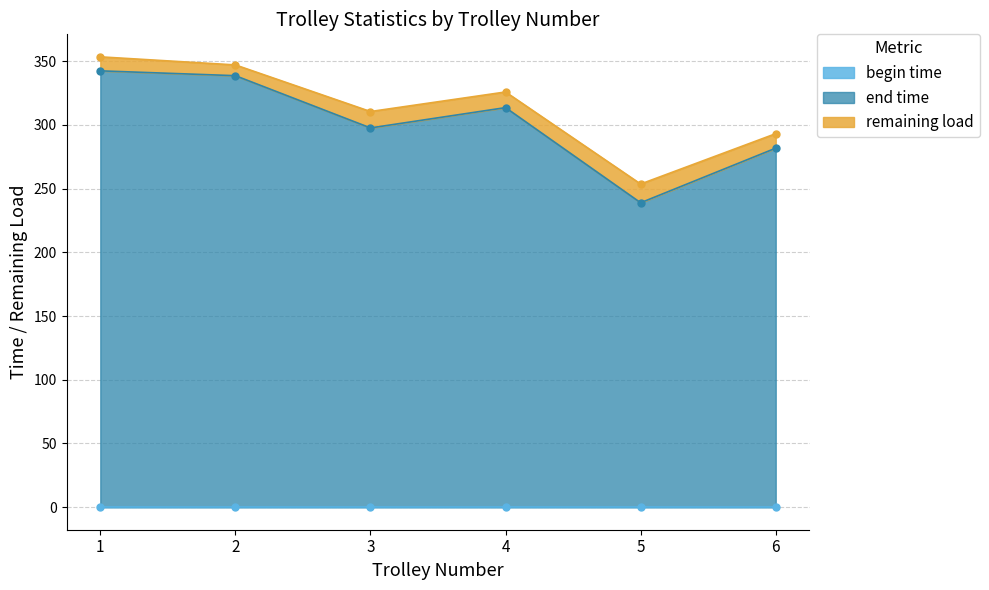

The value of end time at 3 is 297.7. True or false?

True